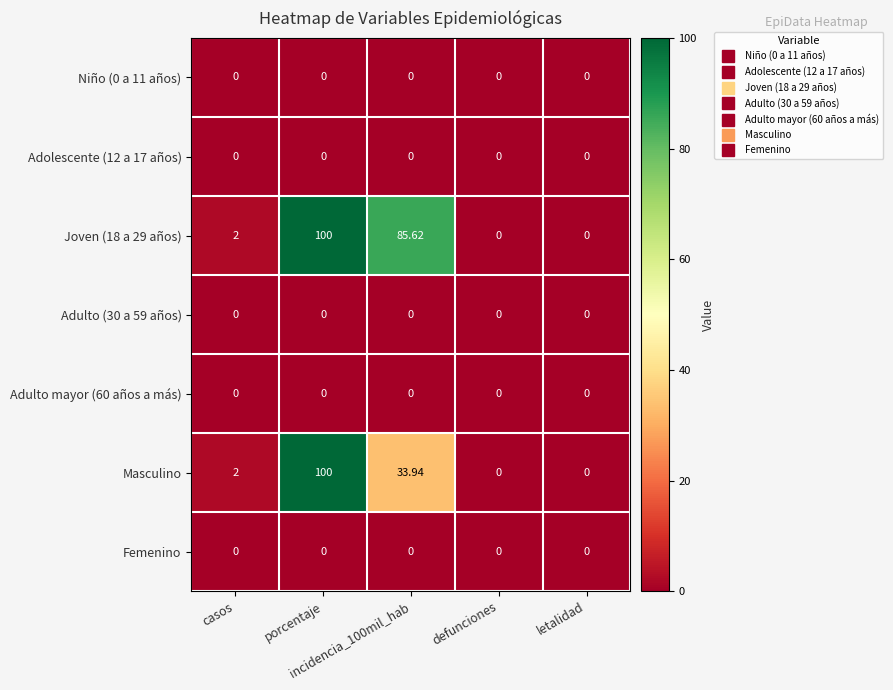

Which has a higher value, letalidad or defunciones?

letalidad